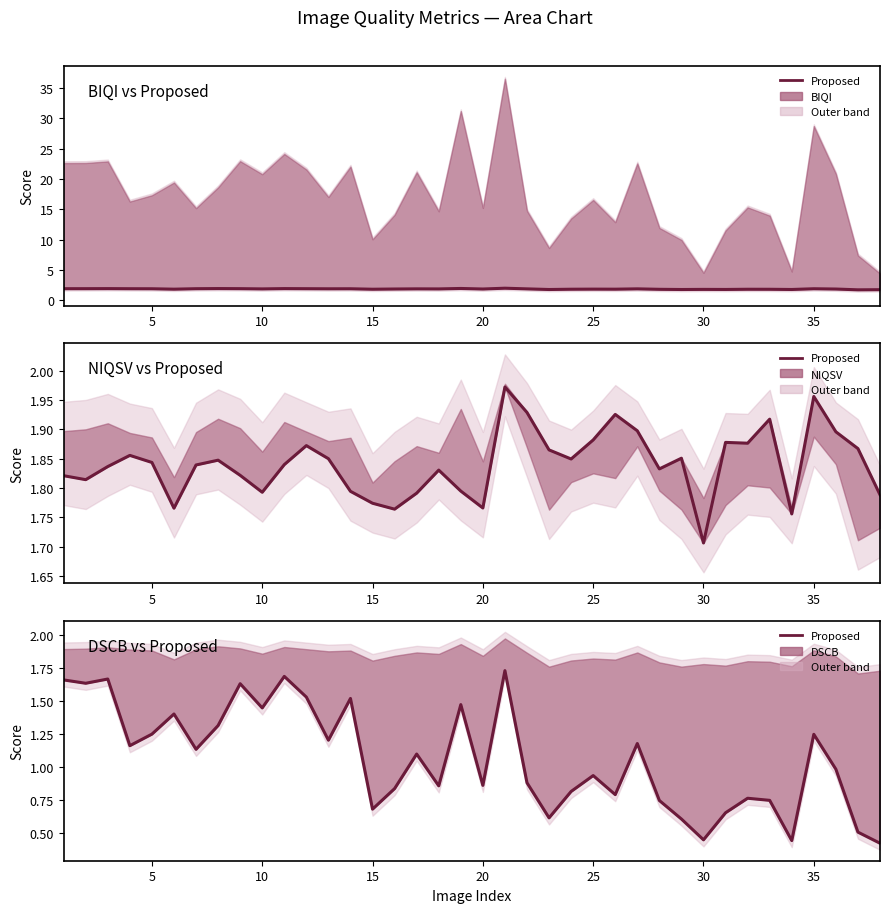

The value of NIQSV at 35 is 1.0. True or false?

False